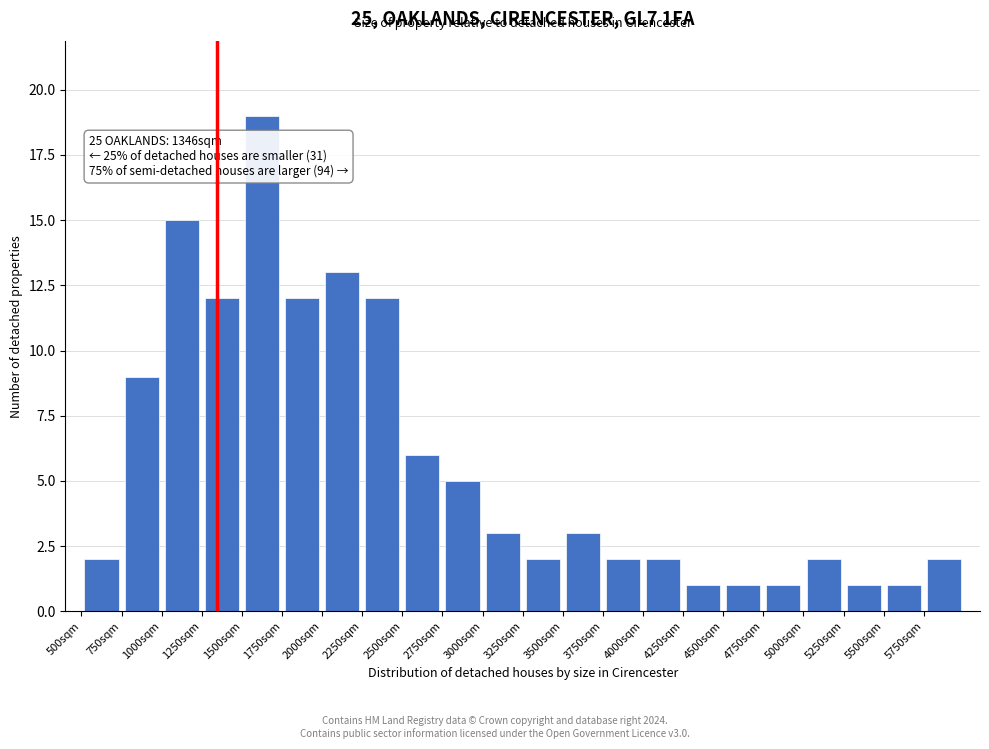

Which range on the x-axis has the tallest bar?

1500 to 1750